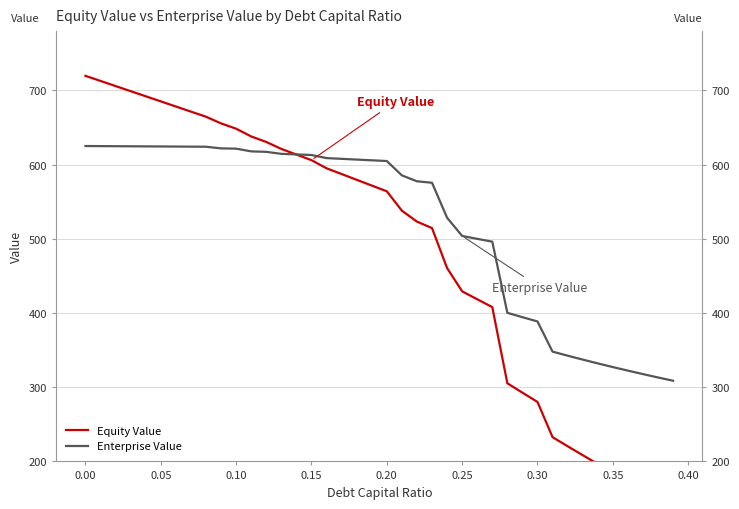

True or false: Equity Value and Enterprise Value intersect in this chart.

True